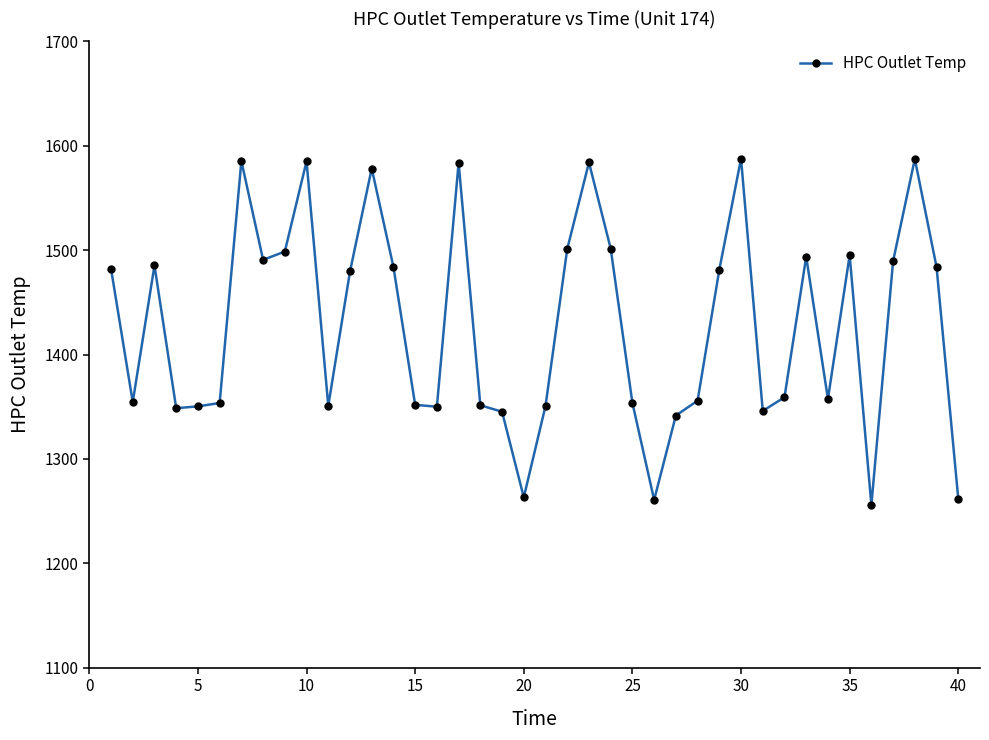

True or false: the data has more than 2 interior local peaks.

True